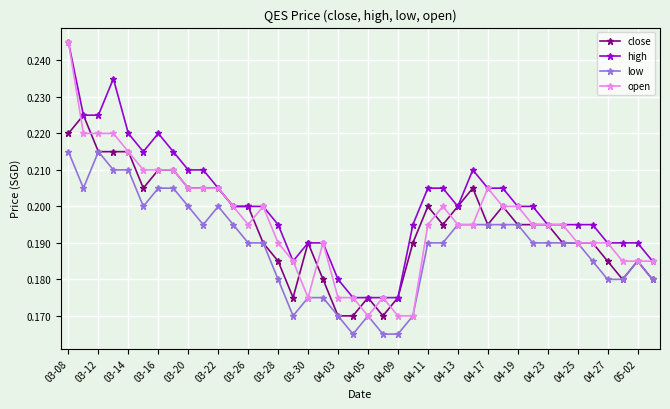

Which series has the widest spread of values?

open